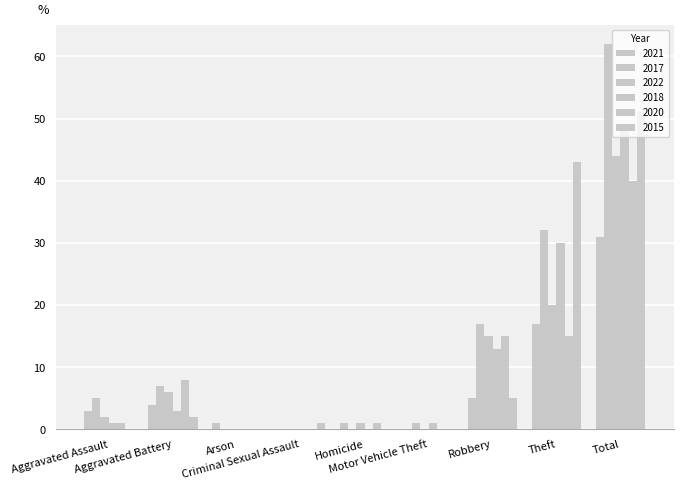

Reading left to right, what are all the values shown in this chart?

2021: 3	4	1	0	1	0	5	17	31
2017: 5	7	0	0	0	1	17	32	62
2022: 2	6	0	0	1	0	15	20	44
2018: 1	3	0	0	0	1	13	30	48
2020: 1	8	0	0	1	0	15	15	40
2015: 0	2	0	1	0	0	5	43	51